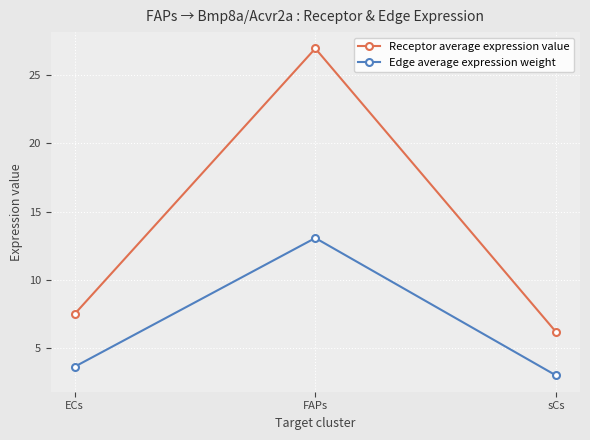

Reading right to left, extract all data points from this chart.

Receptor average expression value: 6.2	26.9	7.5
Edge average expression weight: 3.0	13.1	3.6